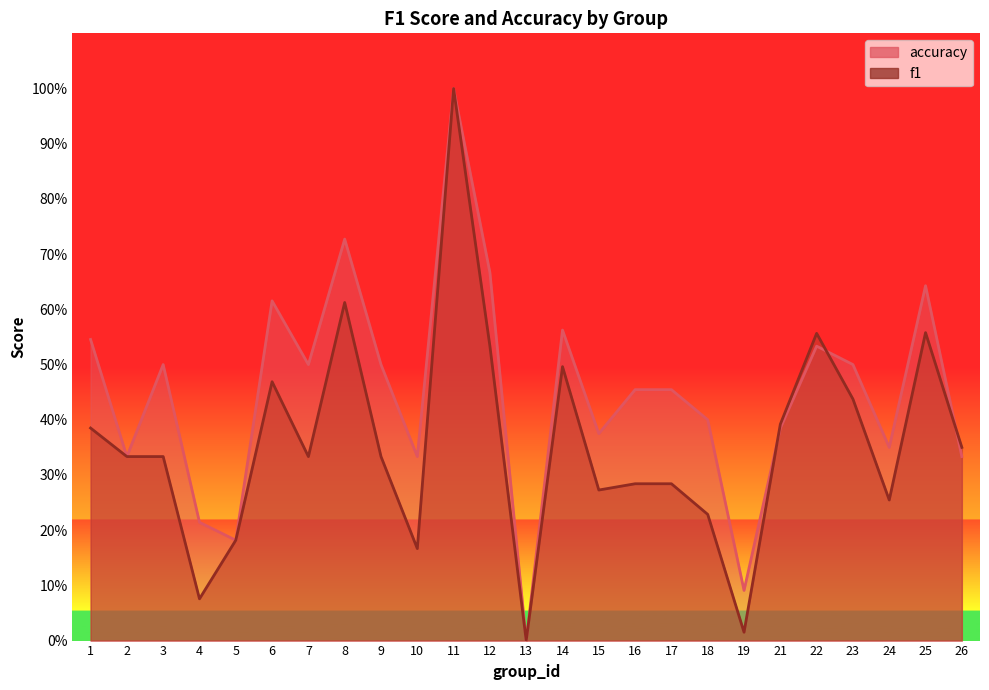

The value of f1 at 25 is 0.6. True or false?

True